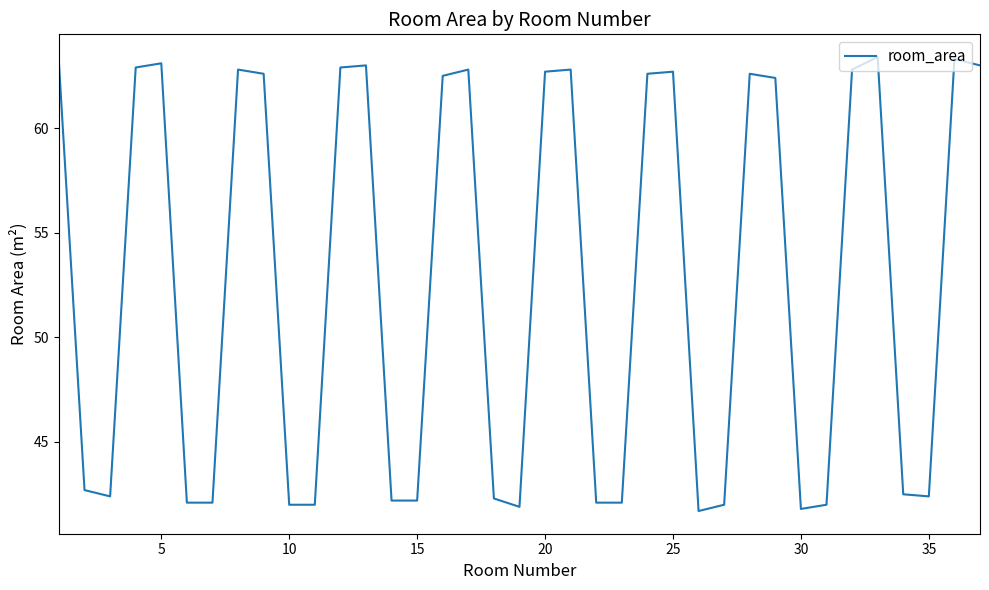

What is the smallest value displayed?

41.7